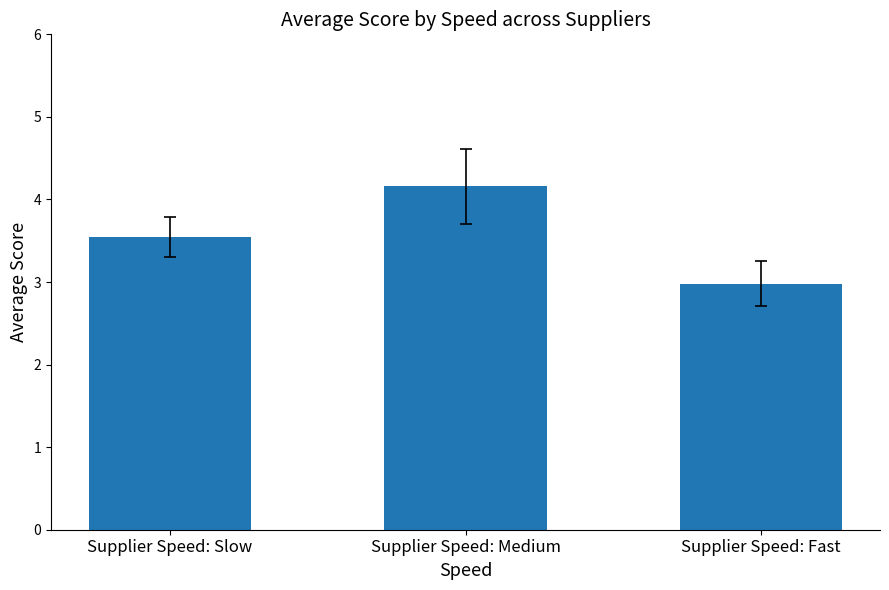

Which has a higher value, Supplier Speed: Slow or Supplier Speed: Medium?

Supplier Speed: Medium